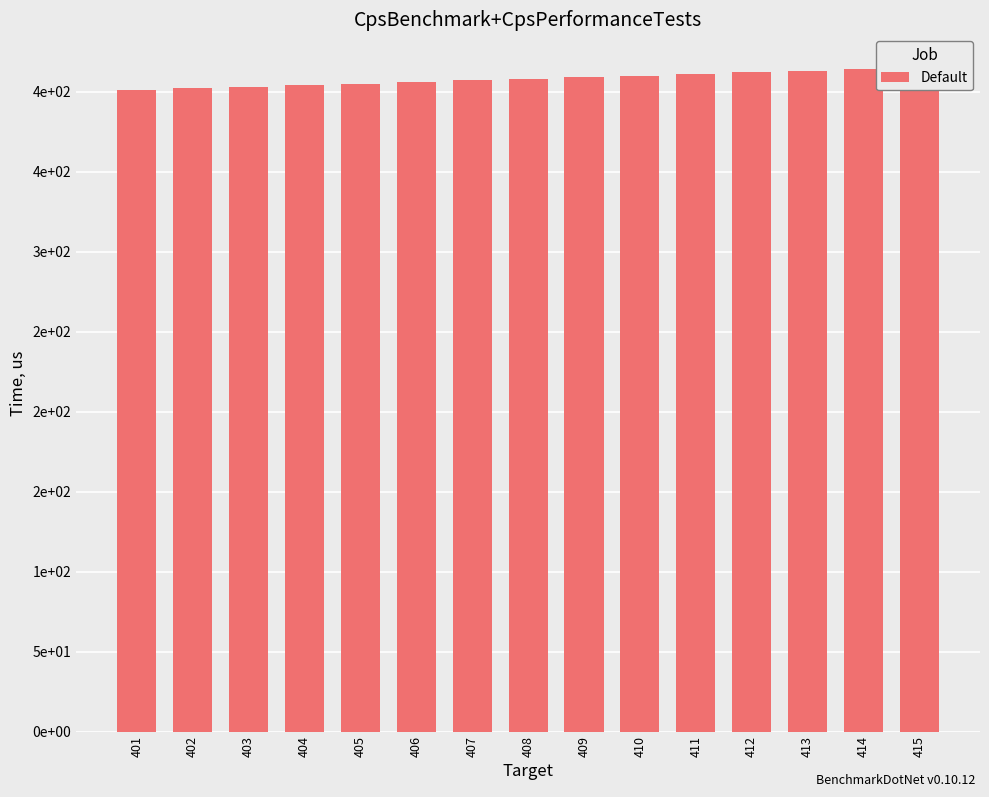

Reading right to left, list all the values displayed in this chart.

415	414	413	412	411	410	409	408	407	406	405	404	403	402	401